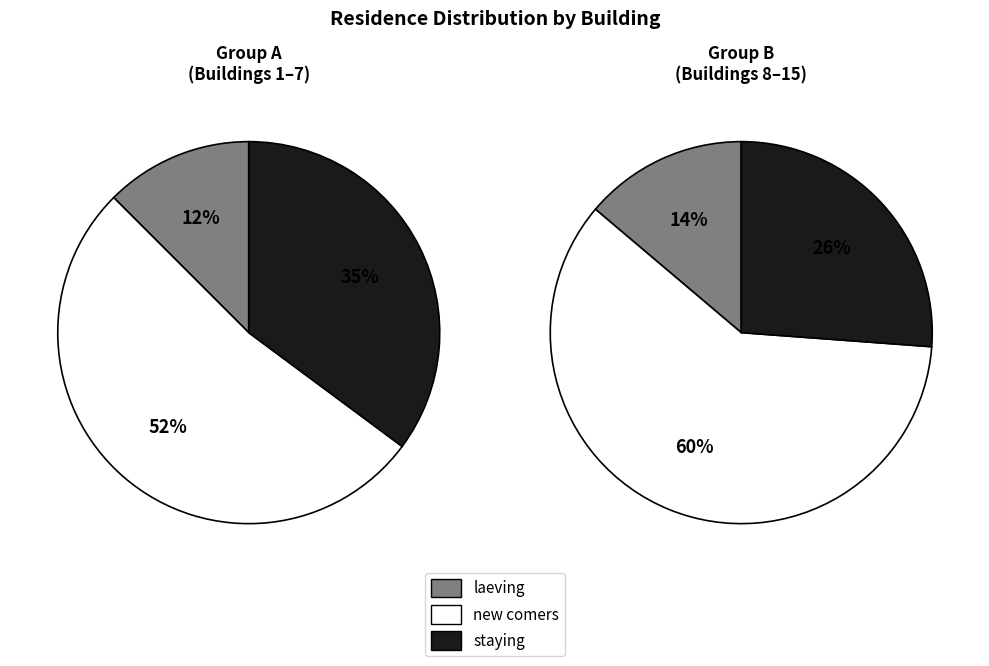

Rank the series by their maximum value, from highest to lowest.

new comers, staying, laeving